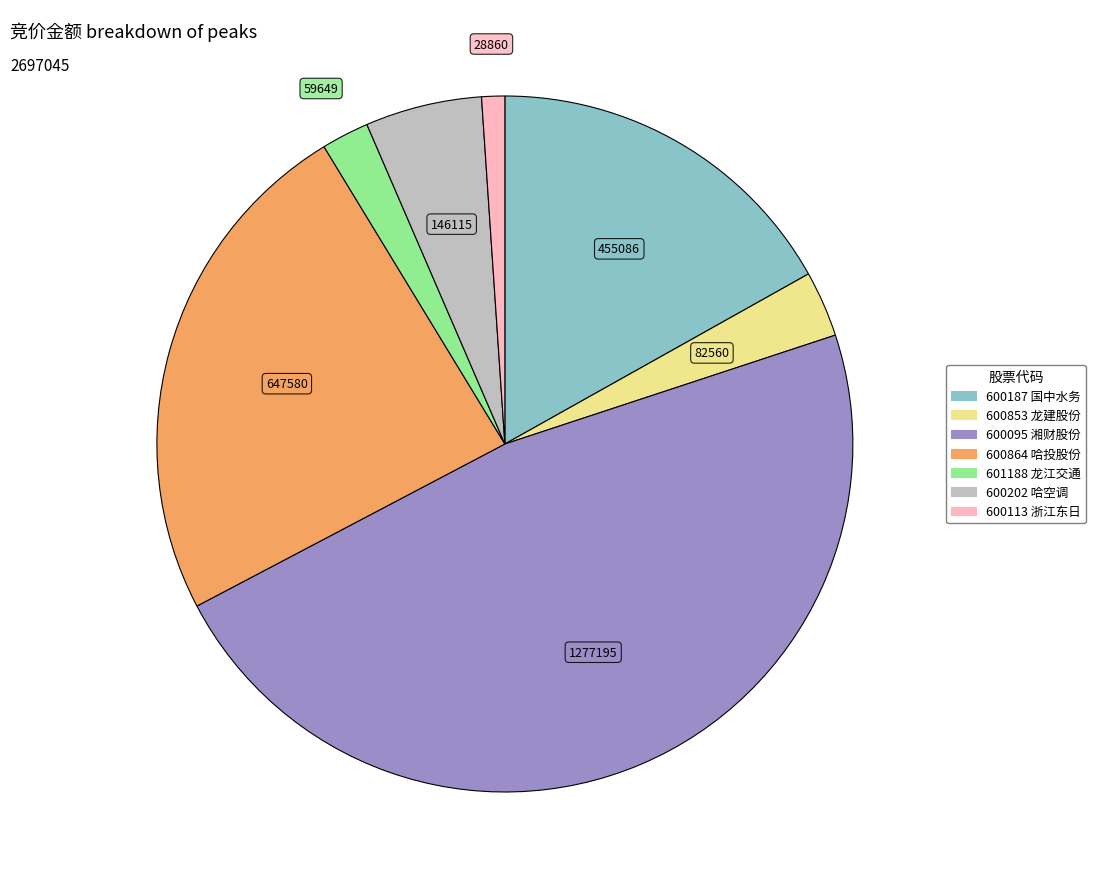

How many segments does this pie chart have?

7